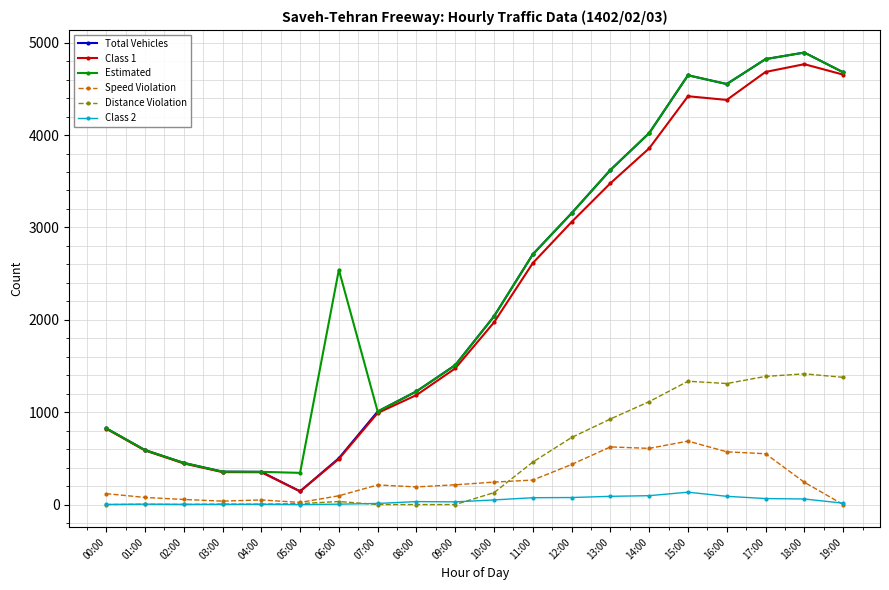

How many data points in Speed Violation are less than 214?

10